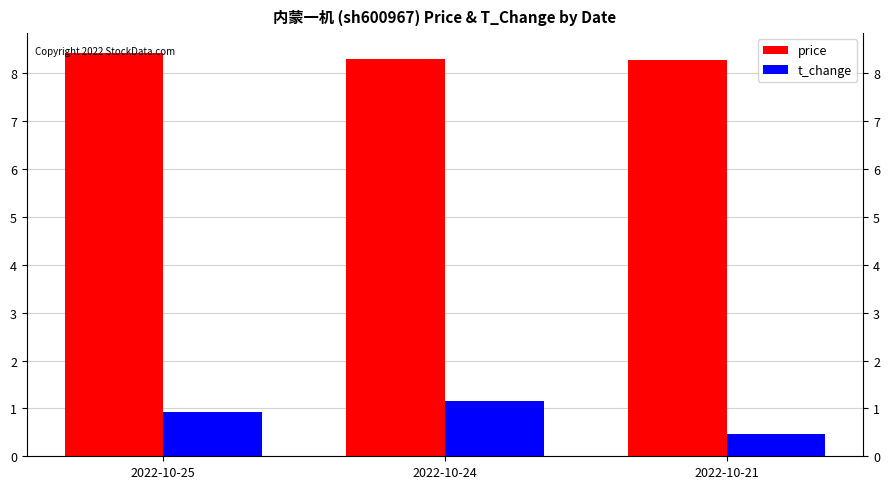

What is the total value across all series at 2022-10-24?

9.5